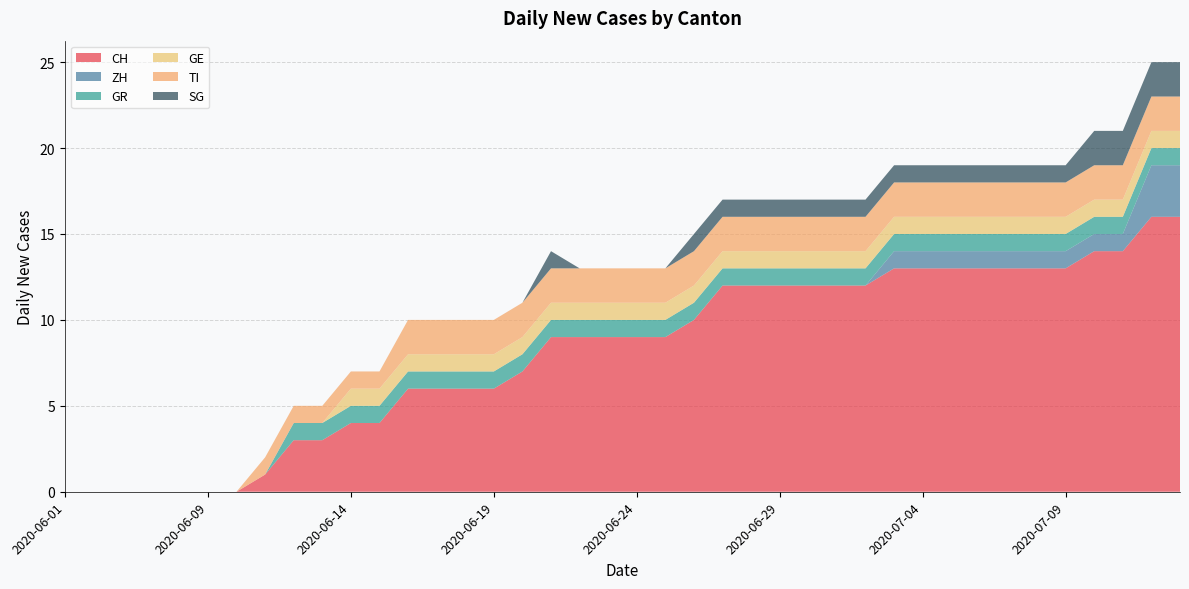

Reading right to left, extract all data points from this chart.

CH: 16	16	14	14	13	13	13	13	13	13	13	12	12	12	12	12	12	10	9	9	9	9	9	7	6	6	6	6	4	4	3	3	1	0	0	0	0	0	0	0
ZH: 3	3	1	1	1	1	1	1	1	1	1	0	0	0	0	0	0	0	0	0	0	0	0	0	0	0	0	0	0	0	0	0	0	0	0	0	0	0	0	0
GR: 1	1	1	1	1	1	1	1	1	1	1	1	1	1	1	1	1	1	1	1	1	1	1	1	1	1	1	1	1	1	1	1	0	0	0	0	0	0	0	0
GE: 1	1	1	1	1	1	1	1	1	1	1	1	1	1	1	1	1	1	1	1	1	1	1	1	1	1	1	1	1	1	0	0	0	0	0	0	0	0	0	0
TI: 2	2	2	2	2	2	2	2	2	2	2	2	2	2	2	2	2	2	2	2	2	2	2	2	2	2	2	2	1	1	1	1	1	0	0	0	0	0	0	0
SG: 2	2	2	2	1	1	1	1	1	1	1	1	1	1	1	1	1	1	0	0	0	0	1	0	0	0	0	0	0	0	0	0	0	0	0	0	0	0	0	0